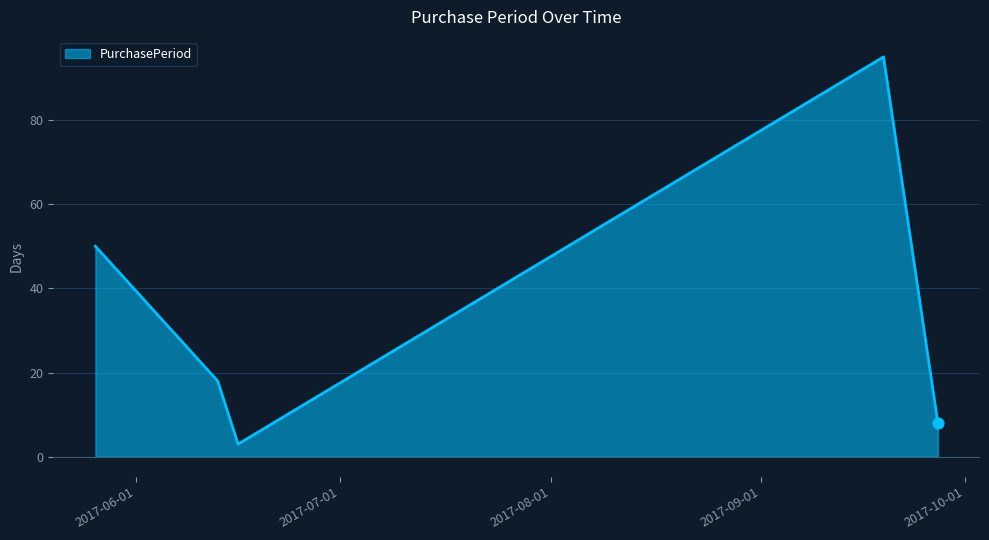

What is the sum of all values?

174